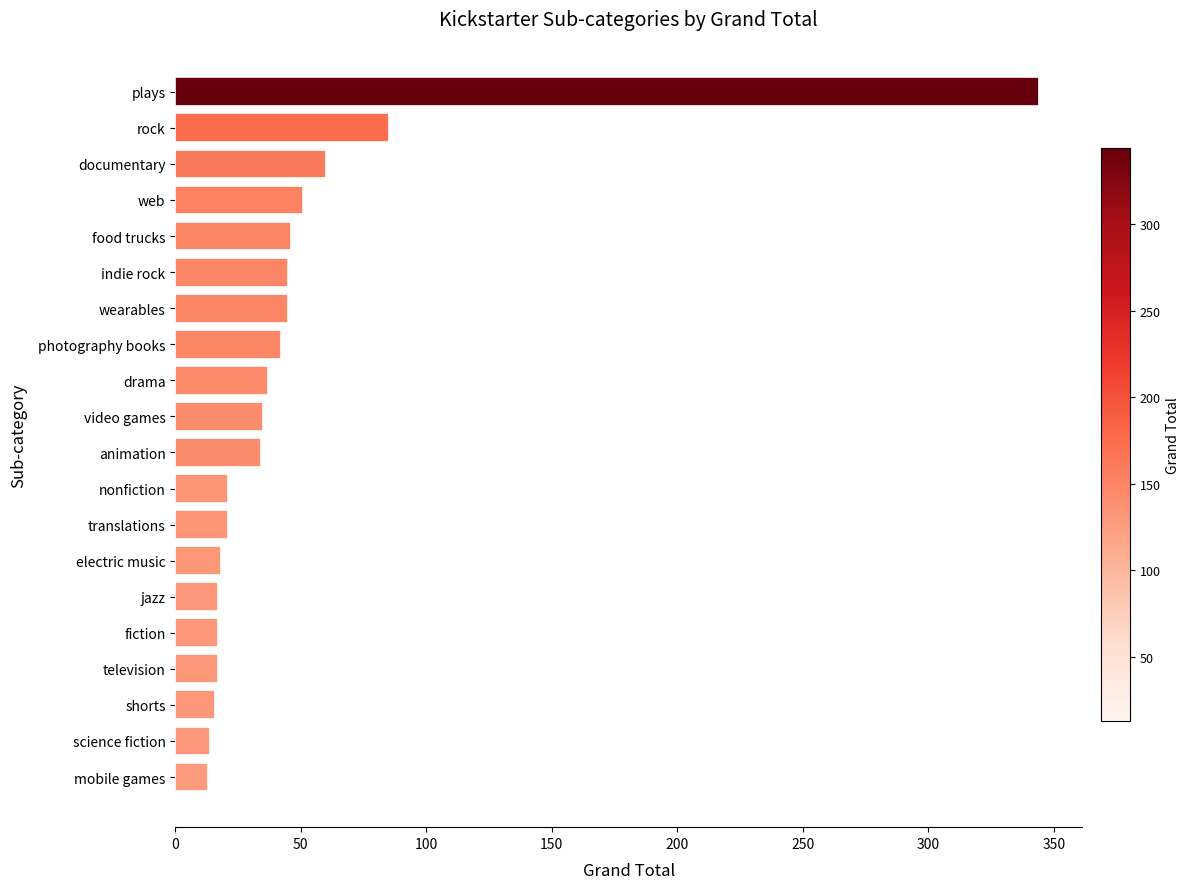

Approximately how many times larger is the value at electric music compared to web?

0.4